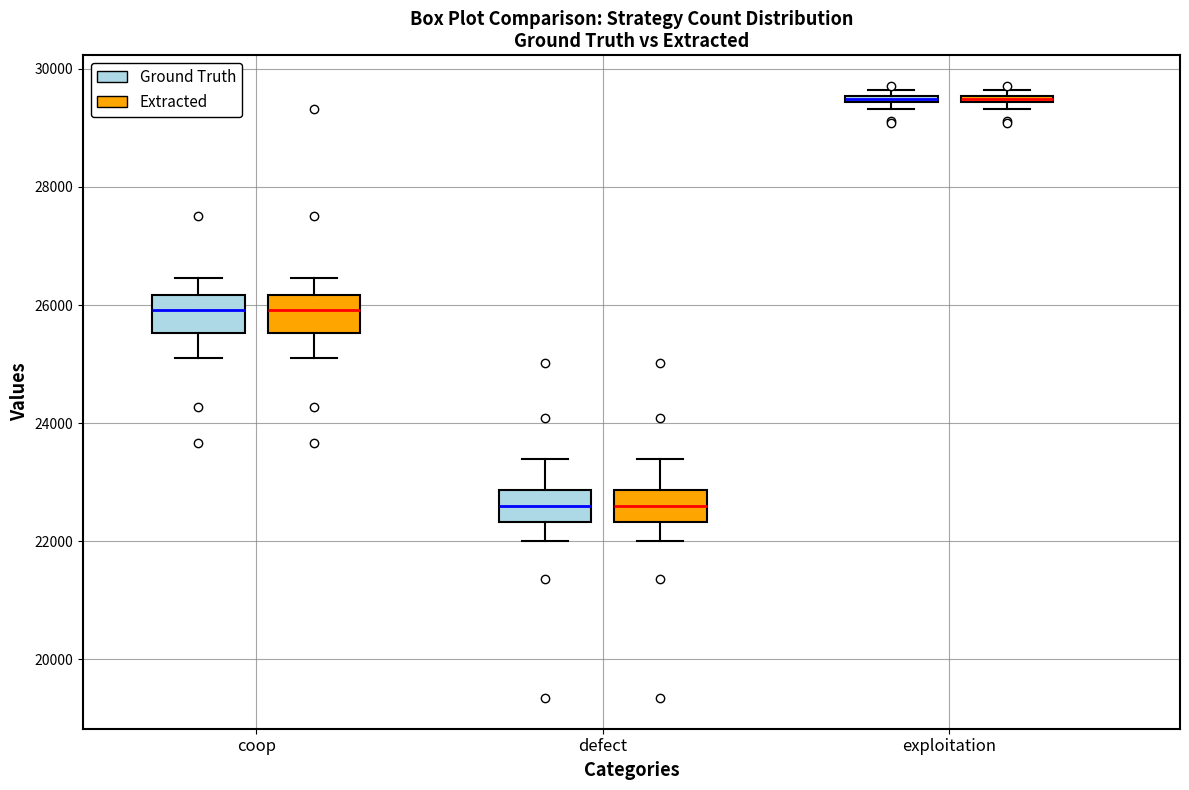

Where is the upper edge of the box for exploitation (Extracted) on the y-axis? The values are not printed on the chart, so give them approximately, as read against the axis.

29600